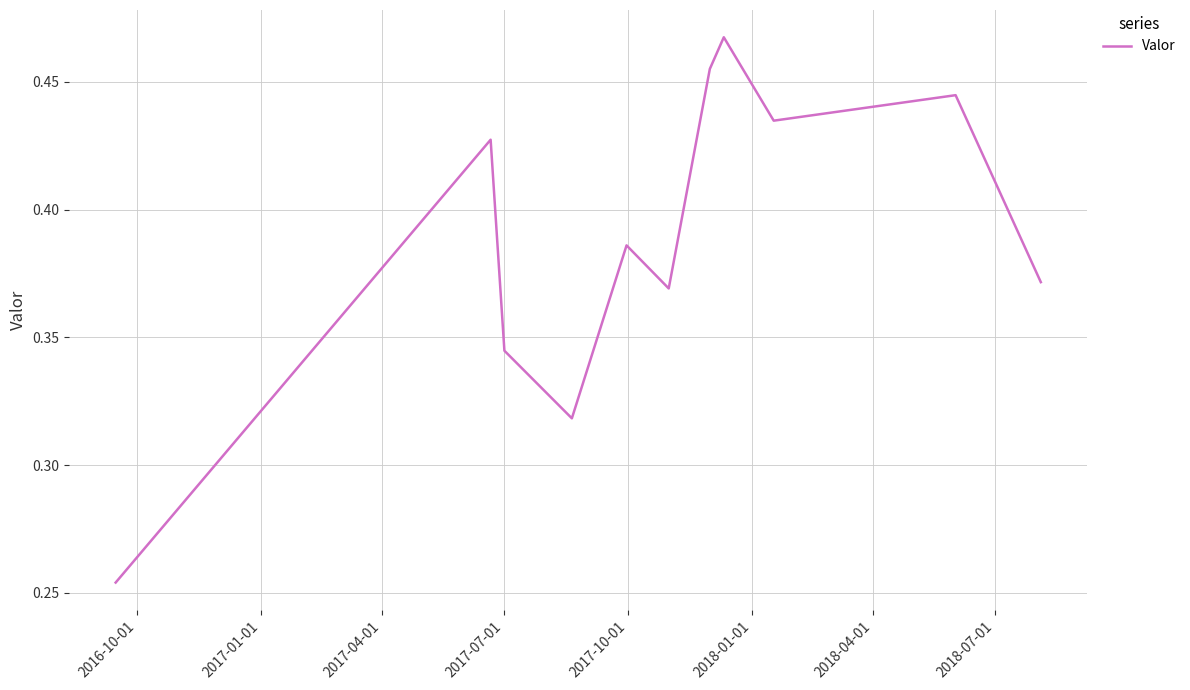

How many lines are shown in the chart?

1